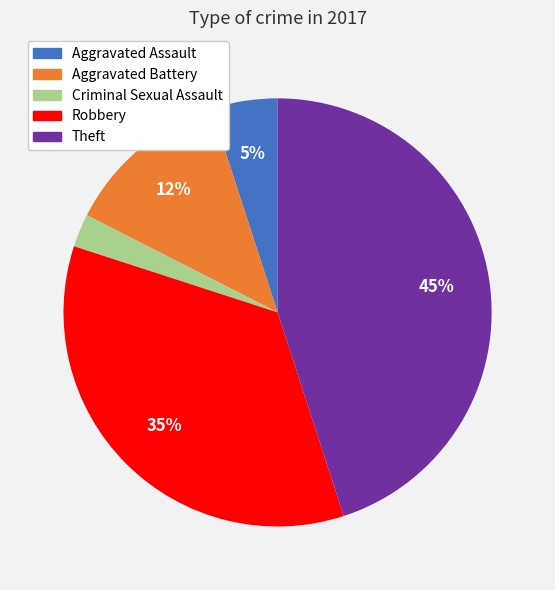

What is the largest slice in the pie chart?

Theft